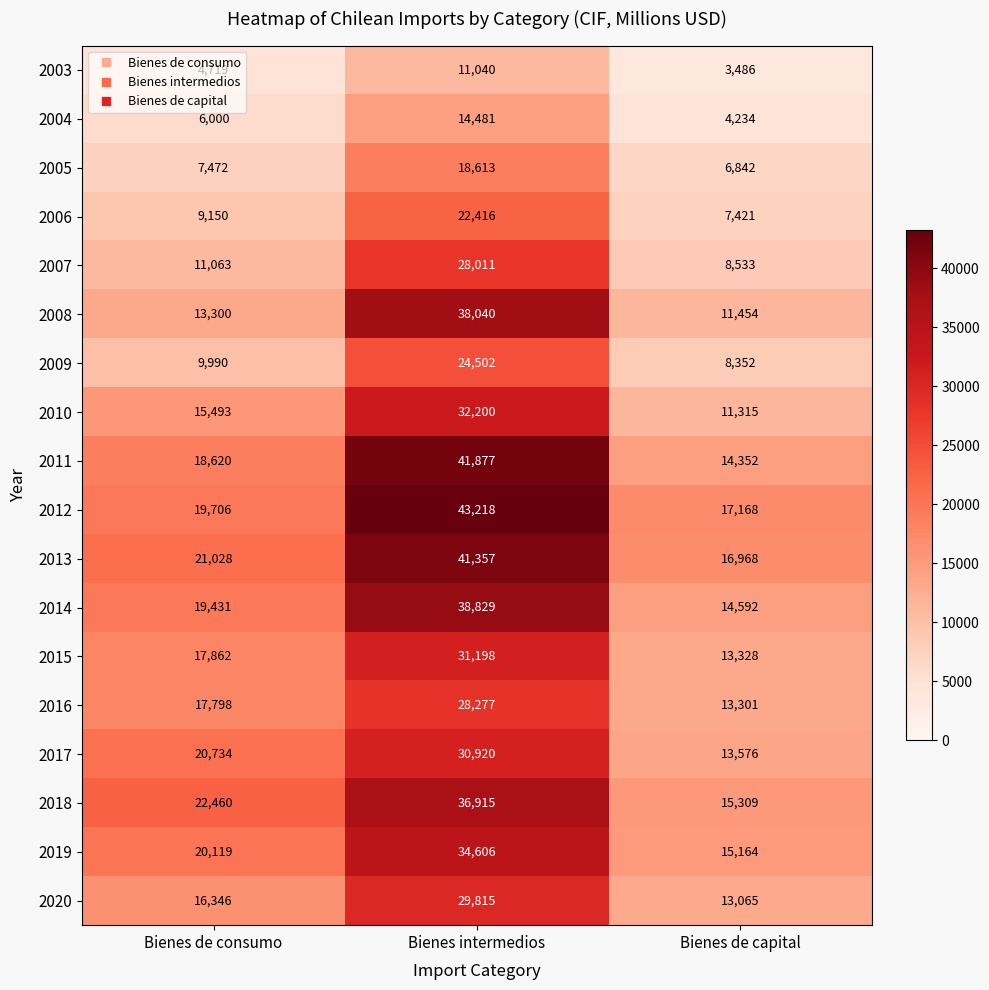

At which label does 2004 reach its peak?

Bienes intermedios